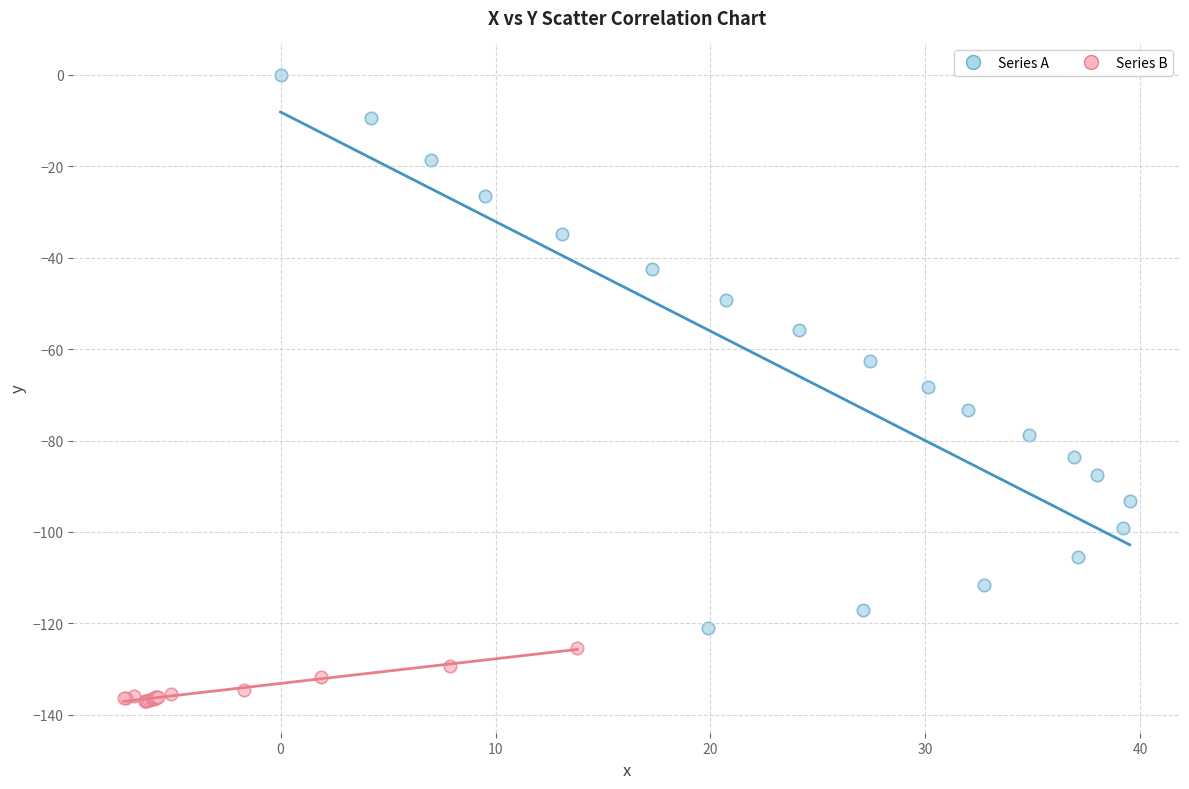

Which series contains the highest Y value?

Series A